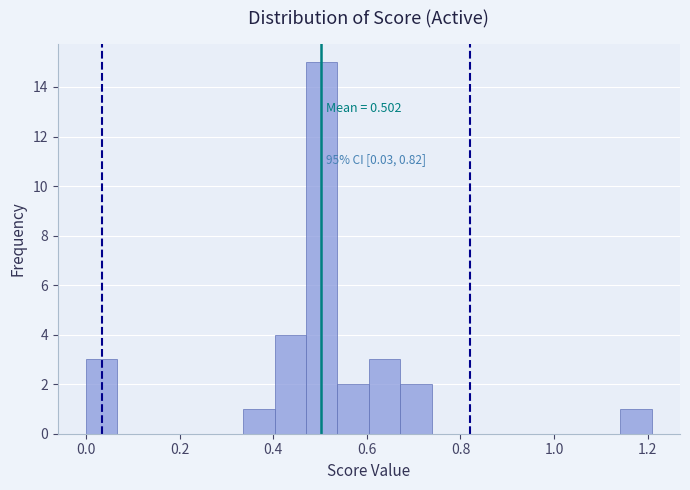

Read against the x-axis, roughly where is the centre of the tallest bar?

0.50